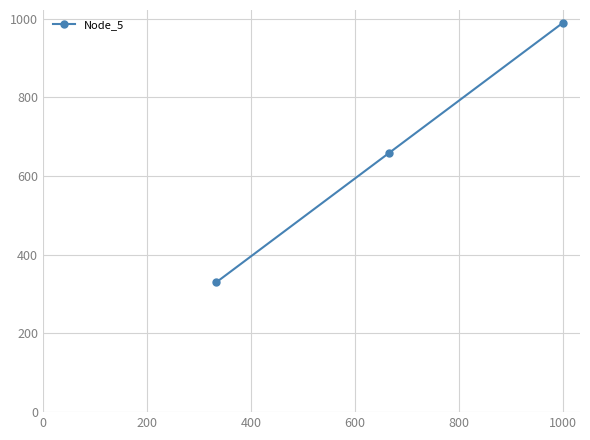

What is the value of the 3rd point from the left?

989.4